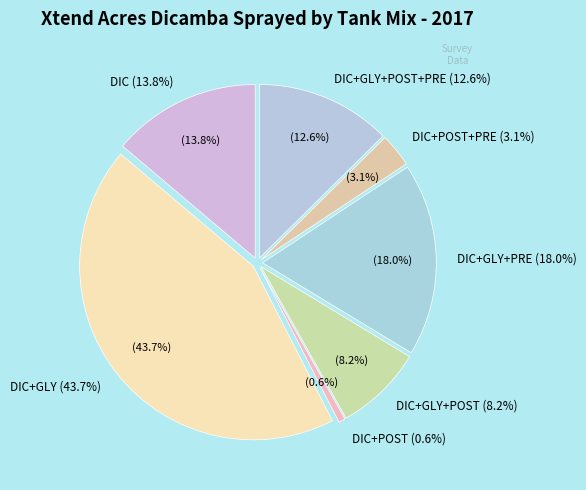

How many segments does this pie chart have?

7